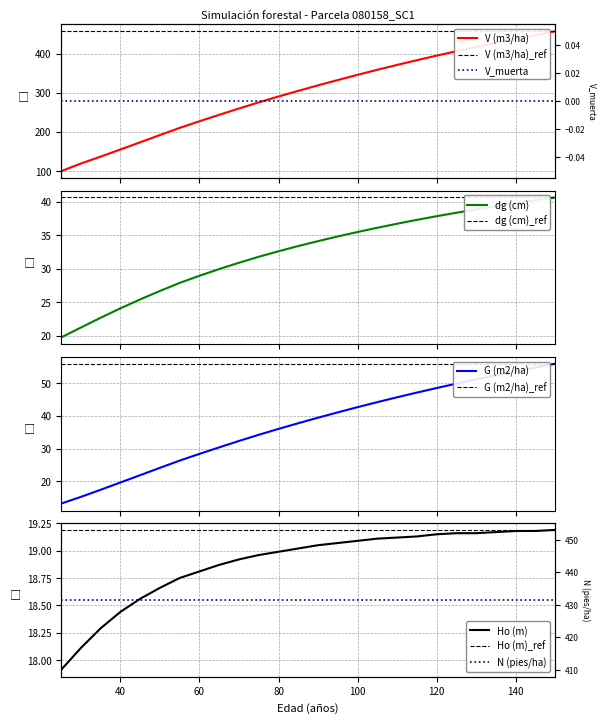

What is the difference between the highest and lowest values at 75?

256.6